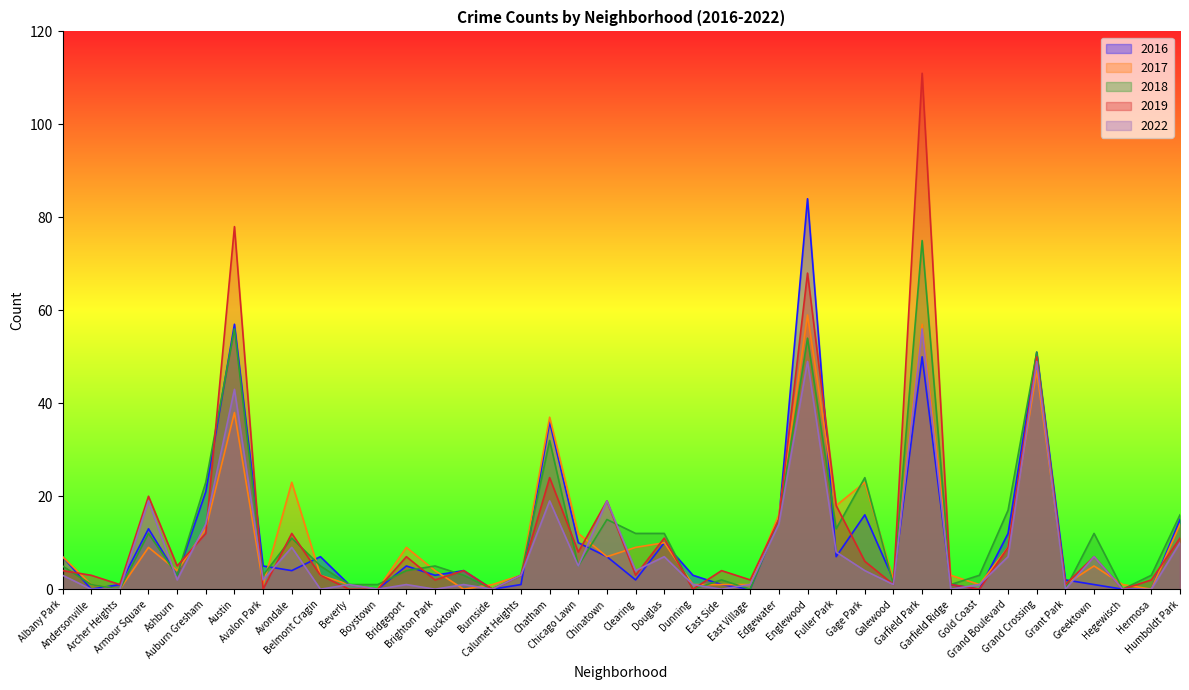

At which category is the sum across all series the highest?

Garfield Park